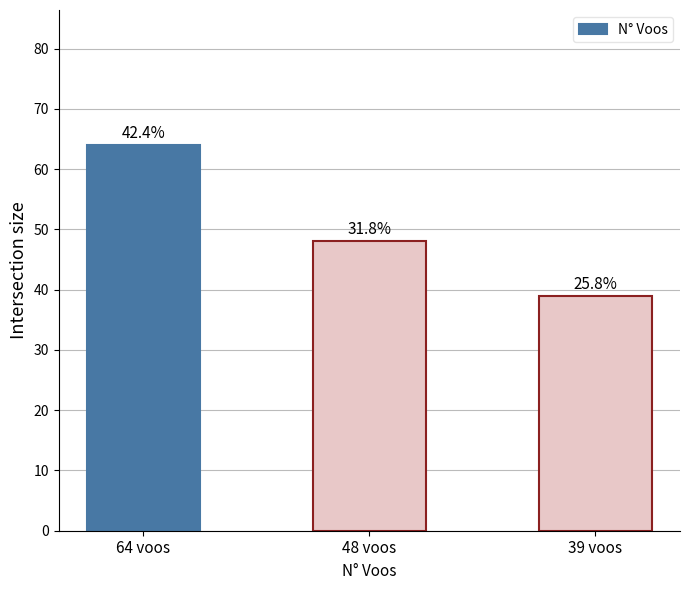

What is the label of the 1st bar from the right?

39 voos